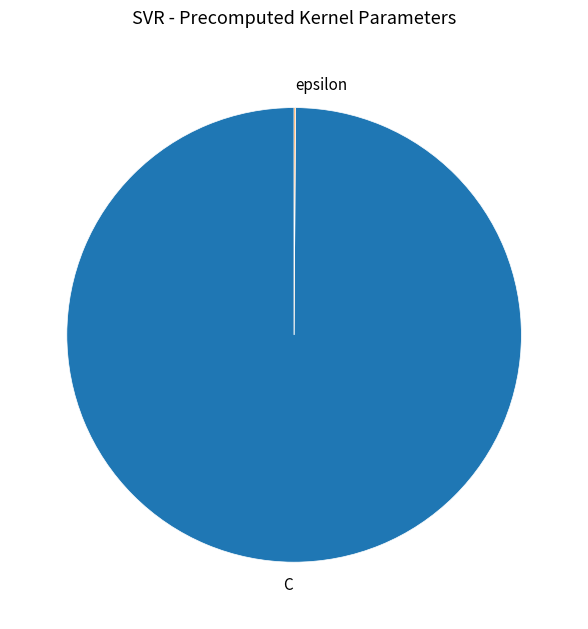

Which category has the biggest portion of the pie?

C